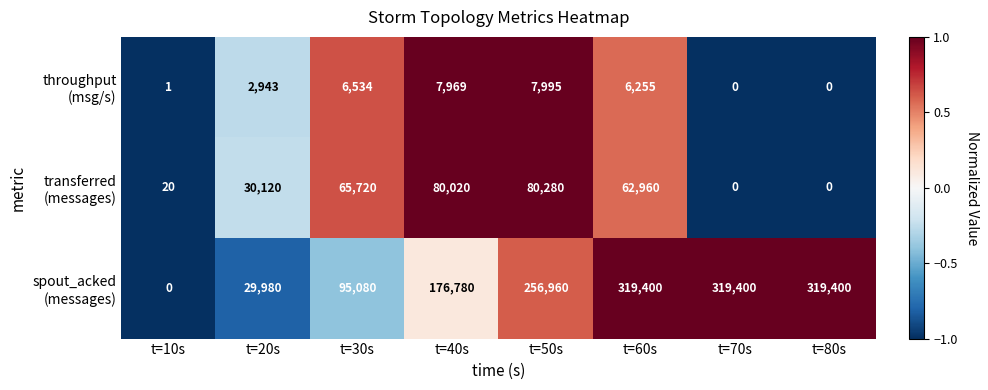

How many series are shown in this chart?

3